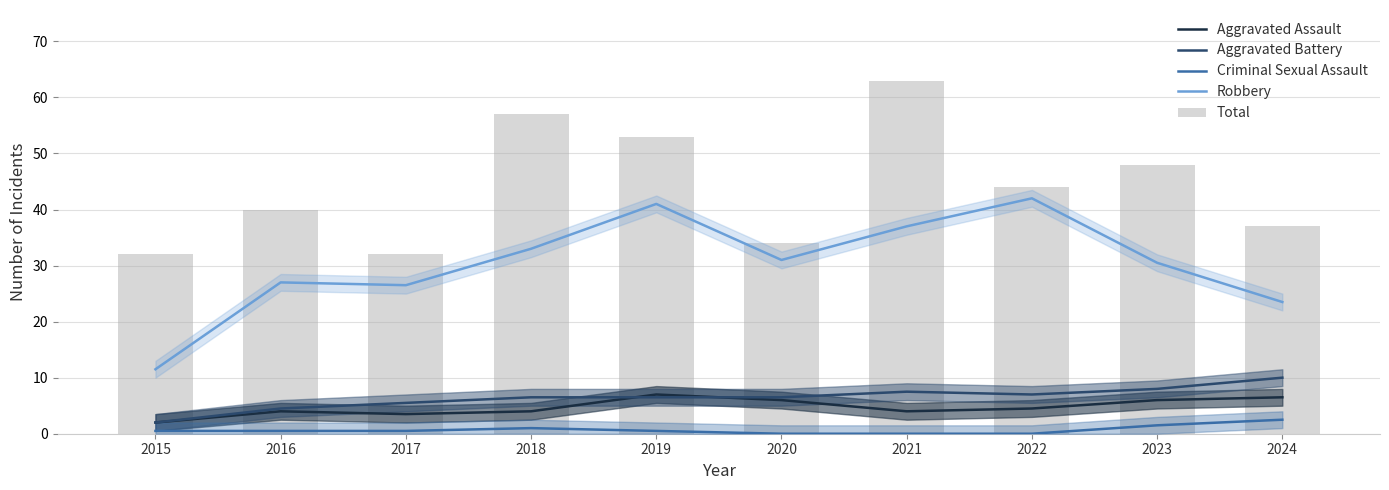

Which series has the largest total across all categories?

Total